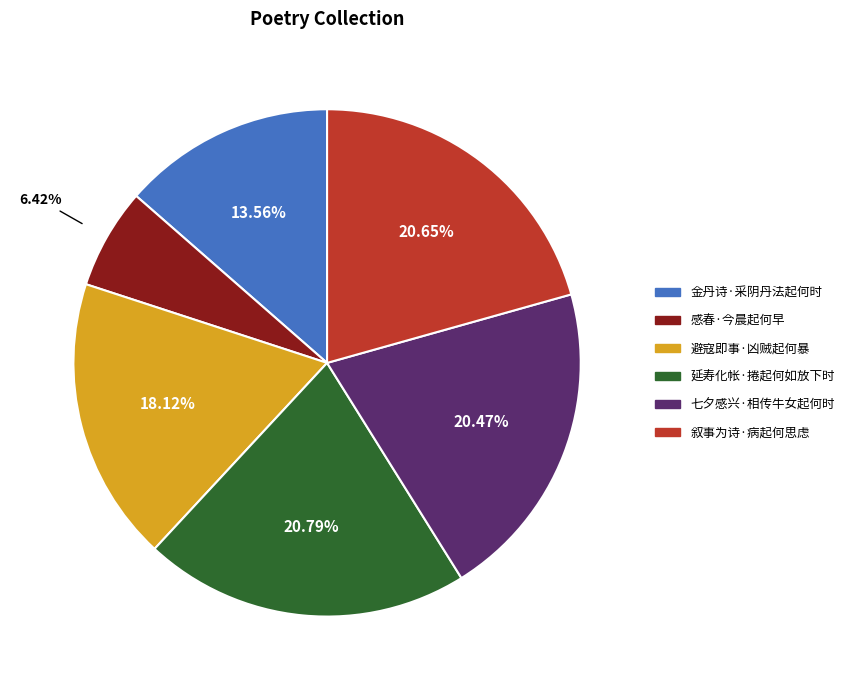

To the nearest percent, what percentage of the pie is 金丹诗·采阴丹法起何时?

14%